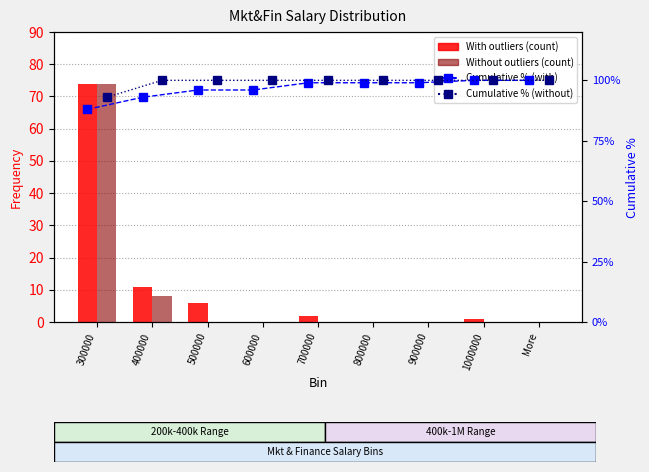

What is the difference between the second highest and second lowest values in the Without outliers series?

8